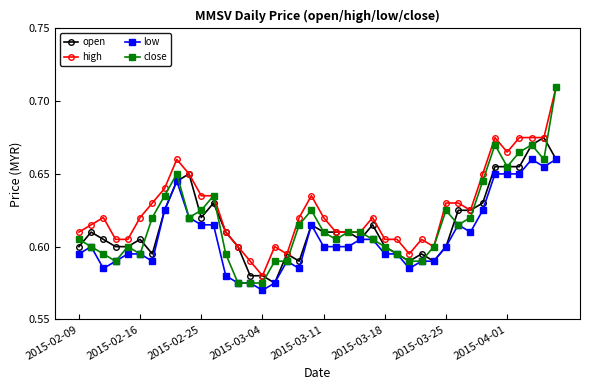

True or false: low and high cross at least once.

False